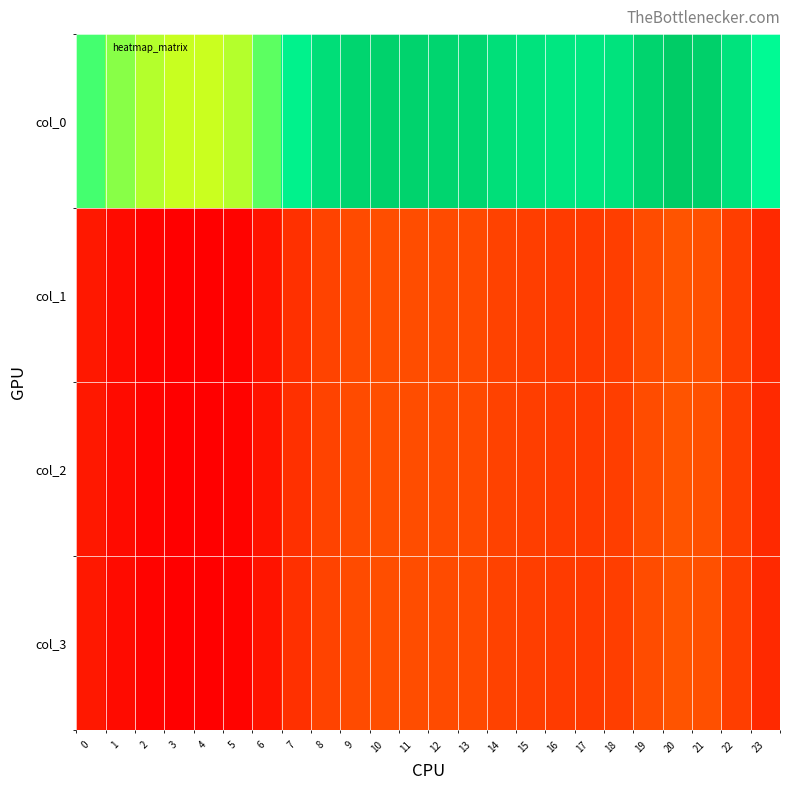

Reading left to right, what are all the values shown in this chart?

col_0: 0=256.5	1=239.7	2=228.7	3=224.1	4=223.3	5=228.7	6=250.9	7=289.1	8=314.1	9=324.7	10=328.7	11=327.8	12=325.1	13=323.3	14=313.4	15=307.1	16=303.4	17=302.1	18=307.7	19=325.9	20=337.2	21=331.2	22=307.4	23=279.3
col_1: 0=95.8	1=89.5	2=85.4	3=83.7	4=83.4	5=85.4	6=93.7	7=107.9	8=117.3	9=121.2	10=122.7	11=122.4	12=121.4	13=120.7	14=117.0	15=114.6	16=113.3	17=112.8	18=114.9	19=121.7	20=125.9	21=123.6	22=114.8	23=104.3
col_2: 0=95.8	1=89.5	2=85.4	3=83.7	4=83.4	5=85.4	6=93.7	7=107.9	8=117.3	9=121.2	10=122.7	11=122.4	12=121.4	13=120.7	14=117.0	15=114.6	16=113.3	17=112.8	18=114.9	19=121.7	20=125.9	21=123.6	22=114.8	23=104.3
col_3: 0=95.8	1=89.5	2=85.4	3=83.7	4=83.4	5=85.4	6=93.7	7=107.9	8=117.3	9=121.2	10=122.7	11=122.4	12=121.4	13=120.7	14=117.0	15=114.6	16=113.3	17=112.8	18=114.9	19=121.7	20=125.9	21=123.6	22=114.8	23=104.3